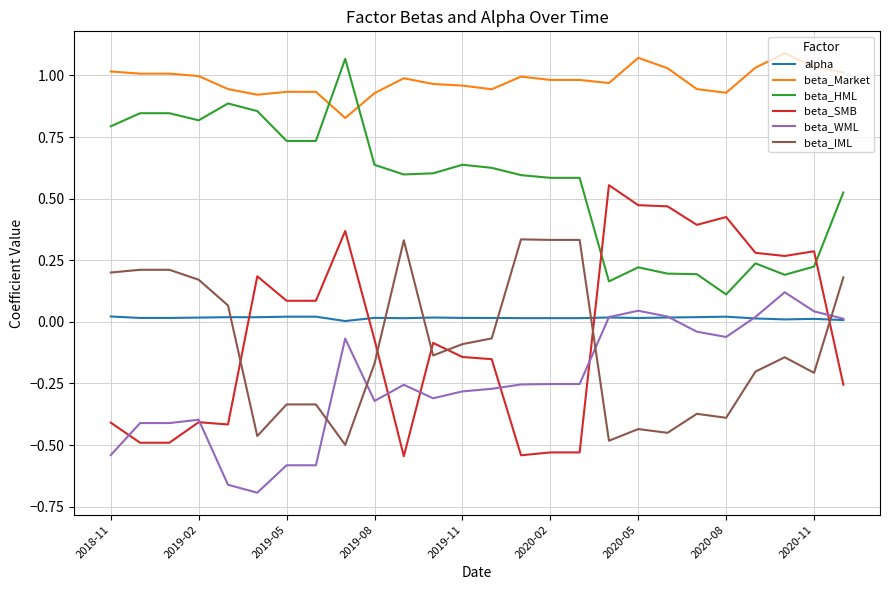

Which series has the largest range (max minus min)?

beta_SMB